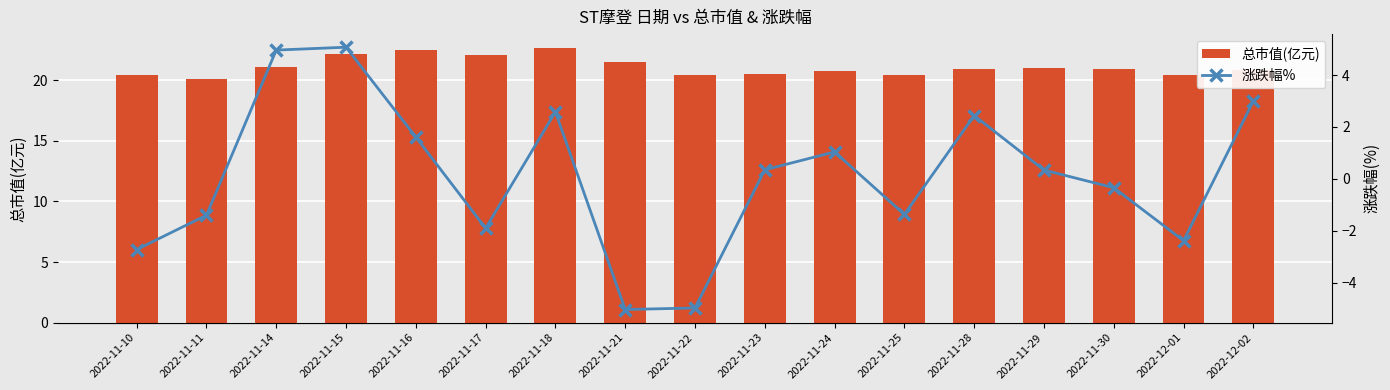

List the series in order of their peak value, highest first.

总市值(亿元), 涨跌幅%